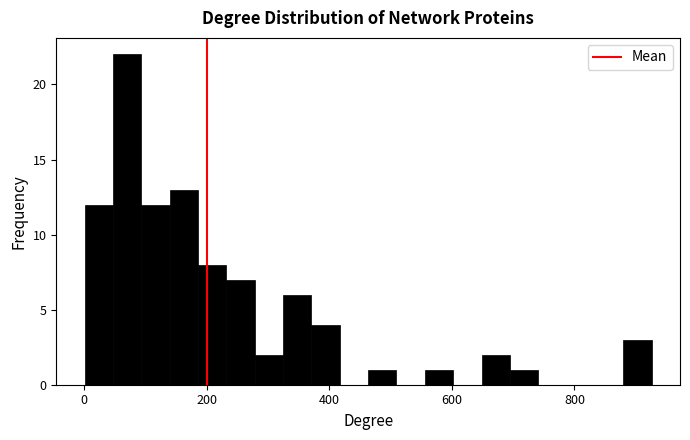

Read against the x-axis, roughly where is the centre of the tallest bar?

80